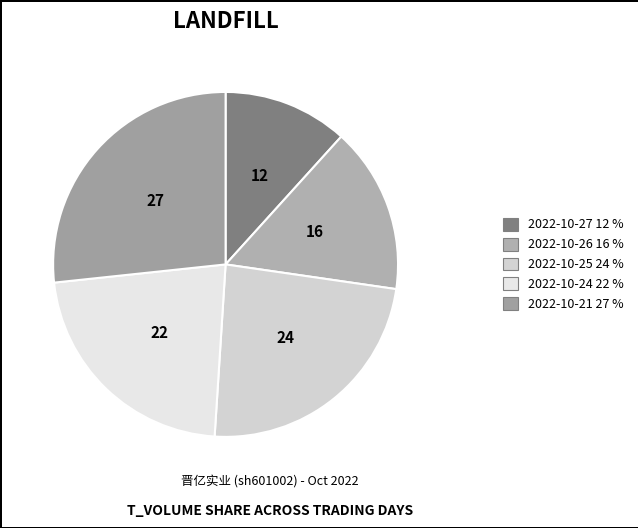

To the nearest percent, what portion does 2022-10-24 represent?

22%